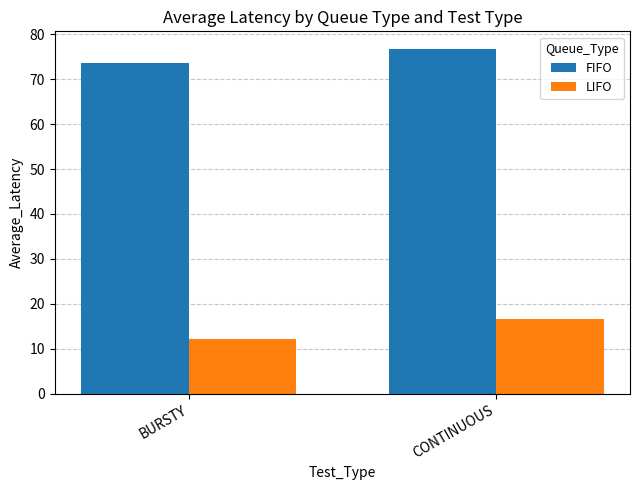

Reading right to left, transcribe all the data shown in this chart.

FIFO: 76.8	73.6
LIFO: 16.6	12.2